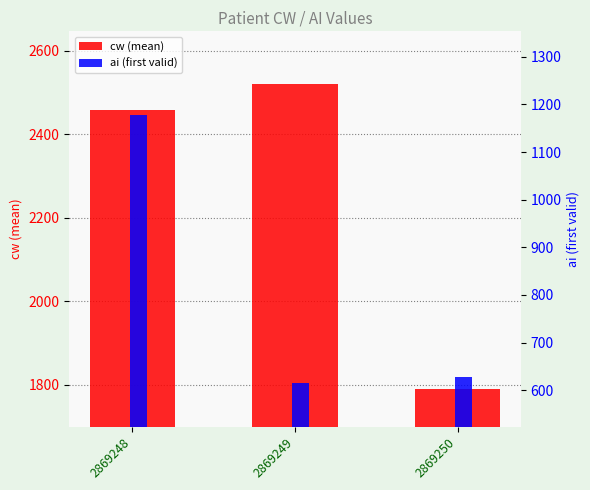

At how many categories does at least one series exceed 1461?

3